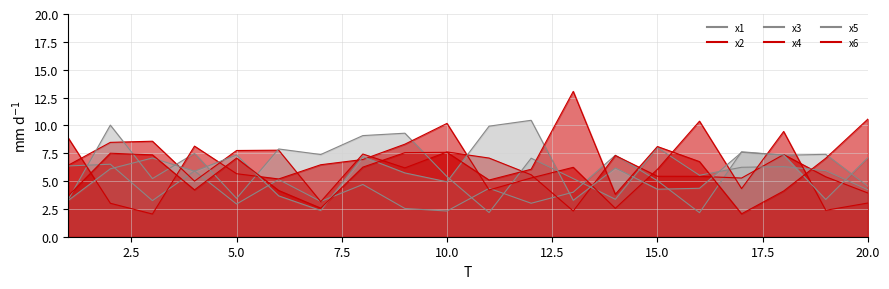

At which category is the sum across all series the highest?

18